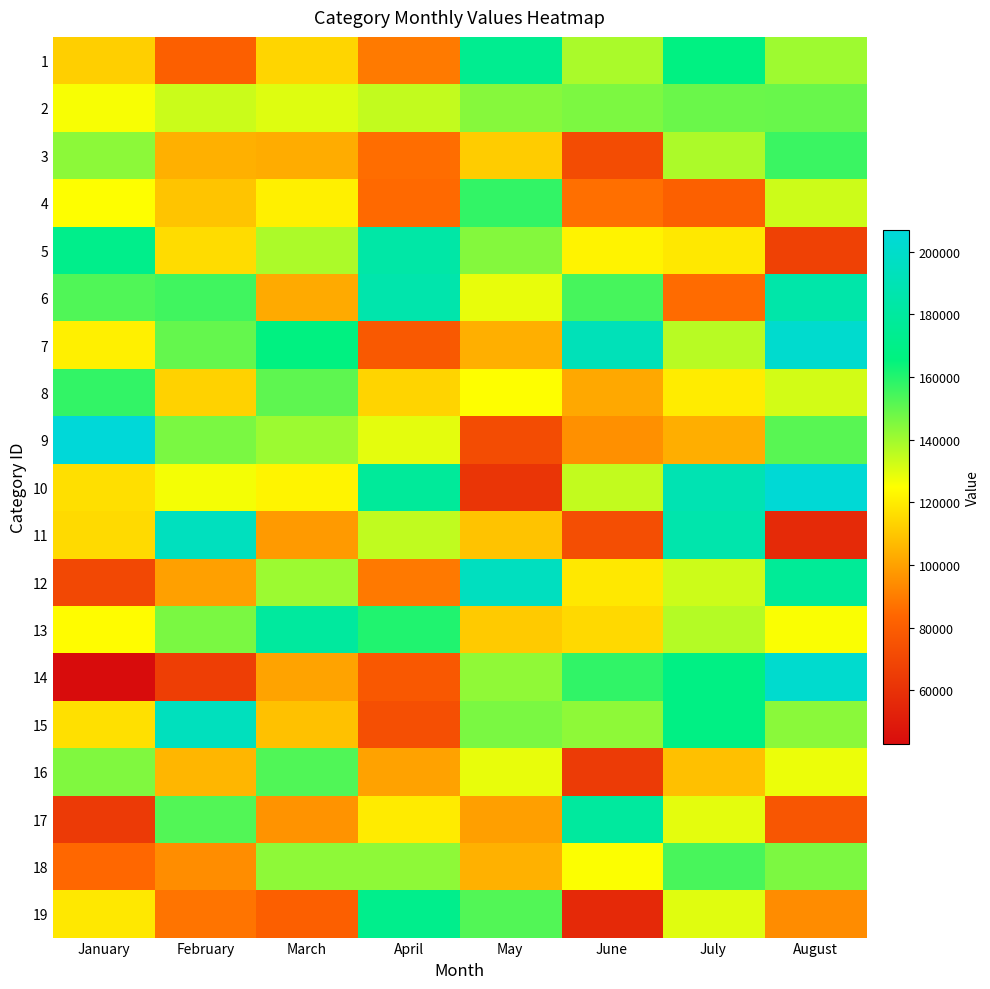

Rank the series by their maximum value, from highest to lowest.

9, 10, 7, 14, 12, 11, 15, 6, 5, 17, 13, 1, 19, 8, 4, 3, 18, 16, 2